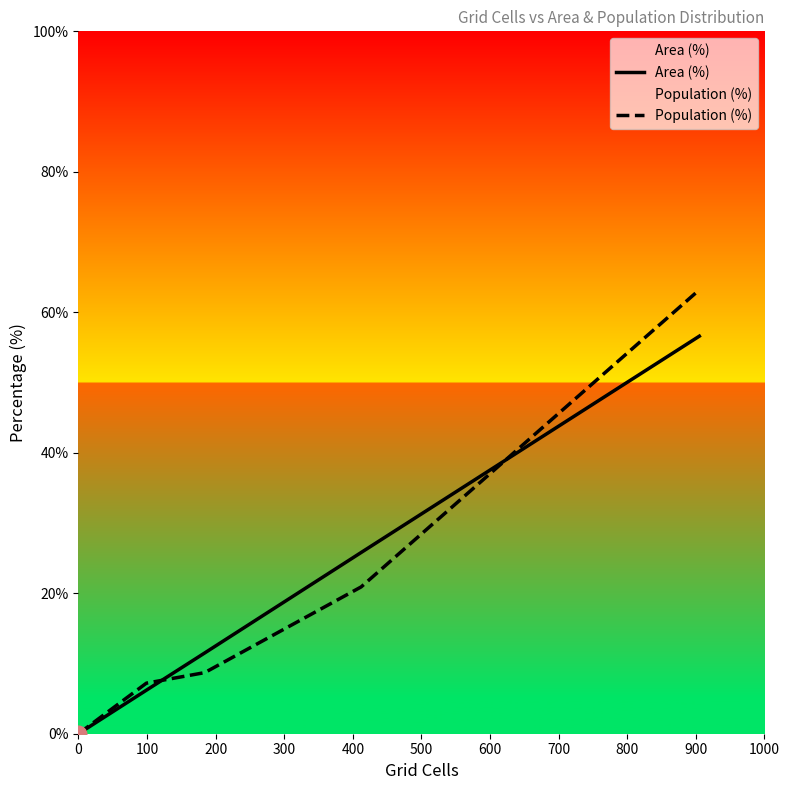

Between 400 and 500, which is larger?

500